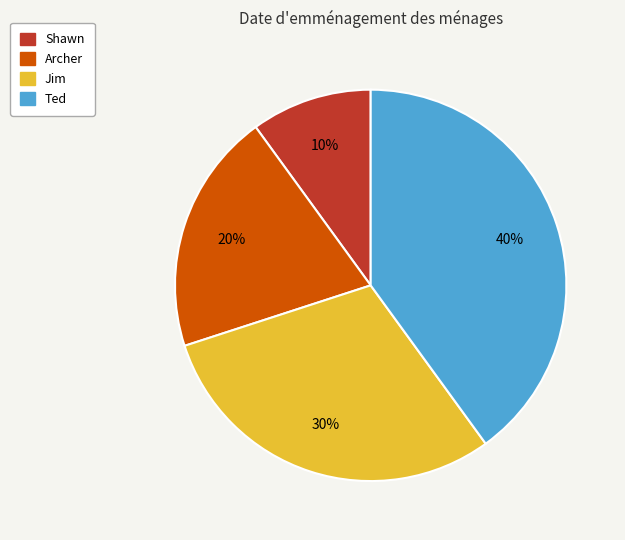

Is the sum of Shawn and Jim greater than half?

No